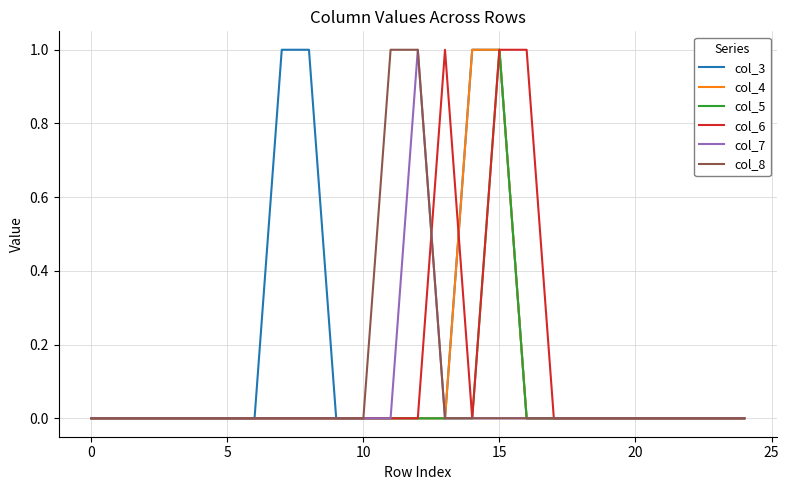

Count the number of data series in this chart.

6